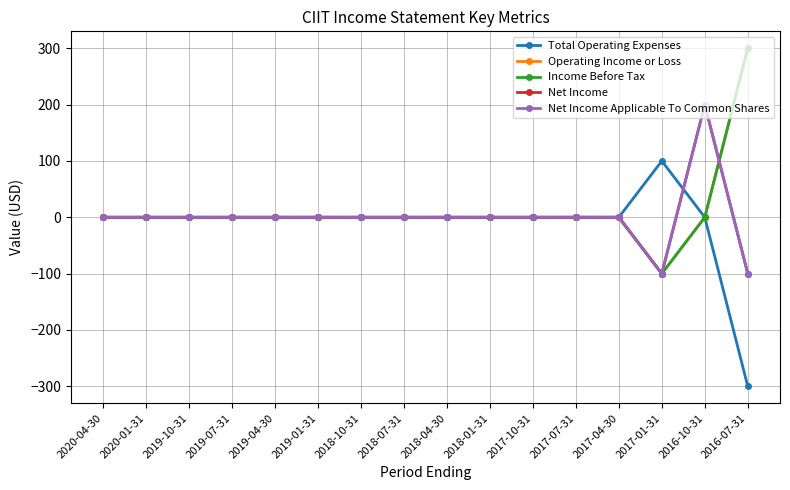

Does the chart have visible grid lines?

Yes